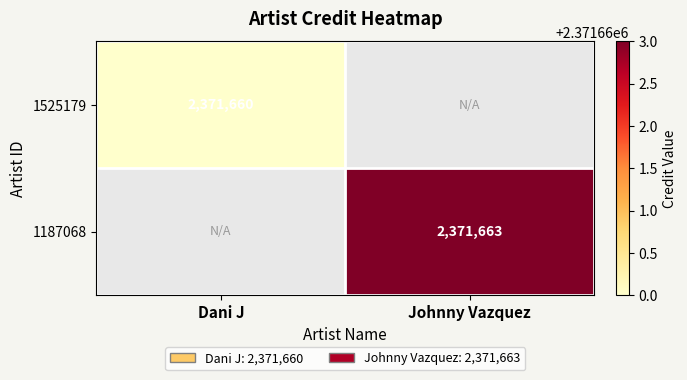

Is it true that 1187068 equals 3136331 at Johnny Vazquez?

False